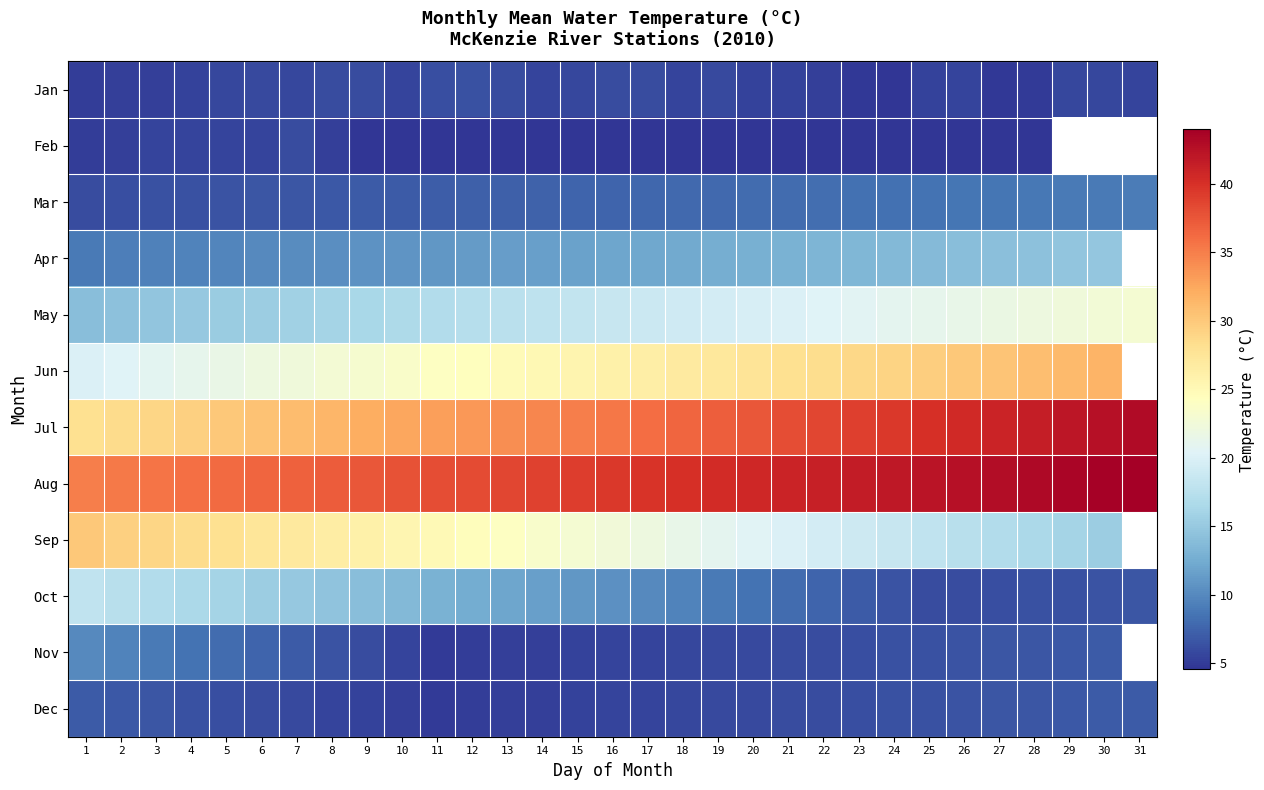

What is the difference between the highest and lowest values at 29?

37.7